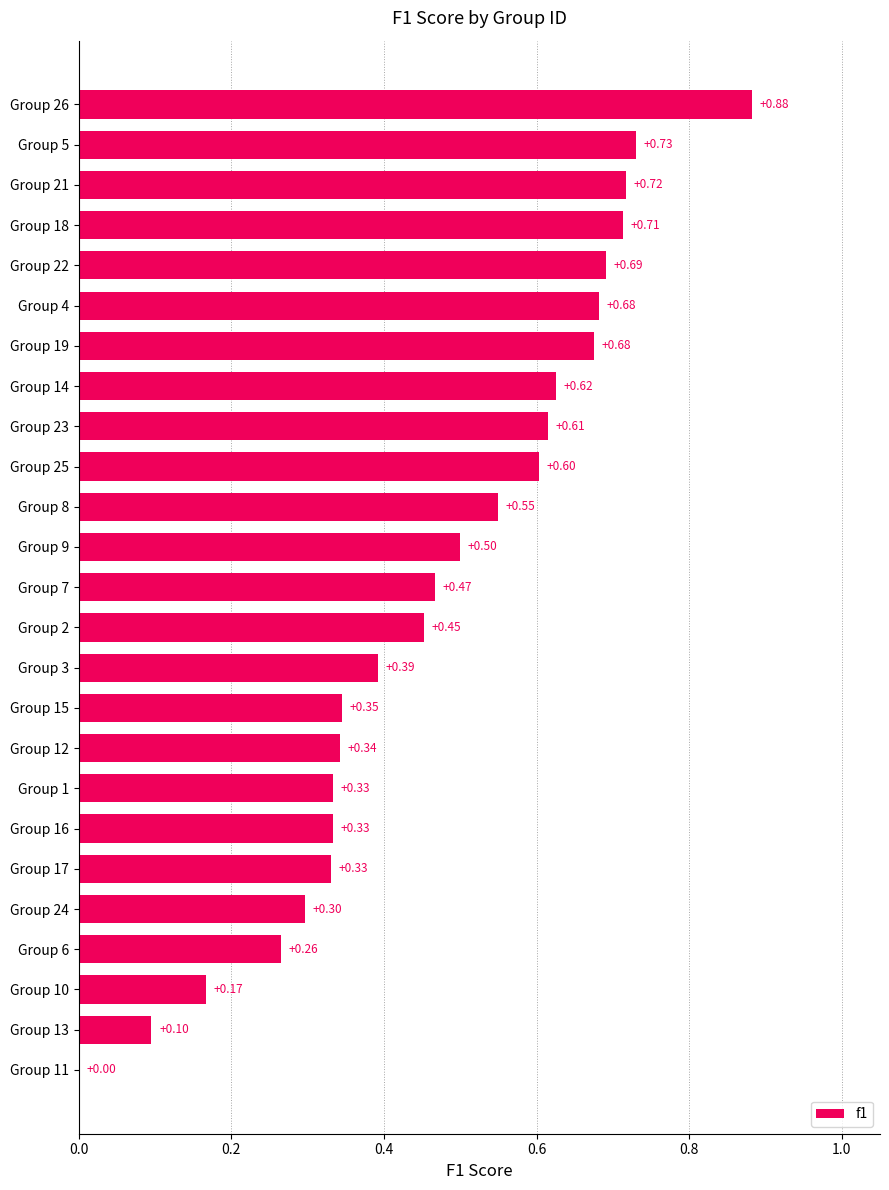

What is the change in value from Group 23 to Group 26?

+0.3